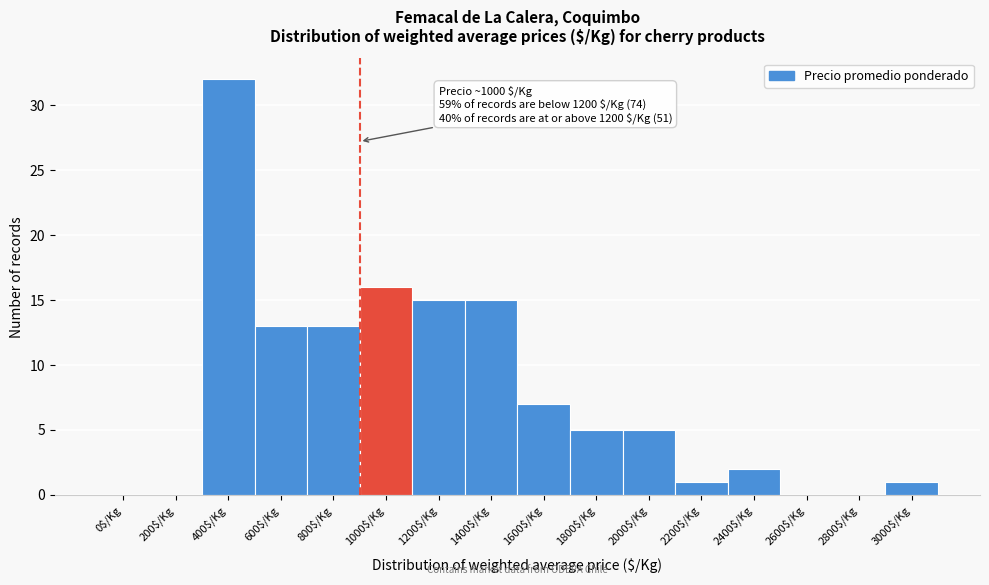

What is the sum of all values?

125